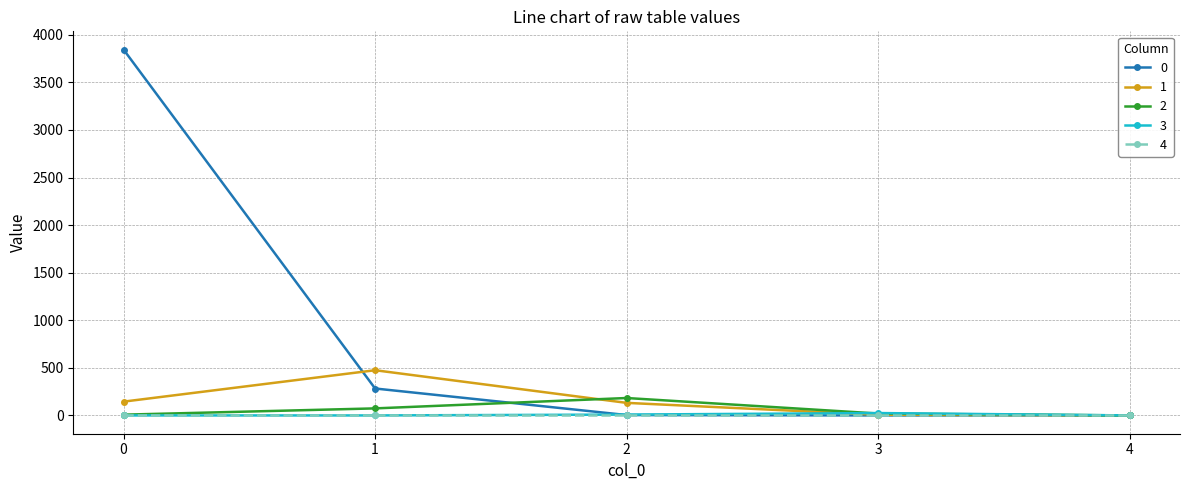

What is the maximum value shown in the chart?

3844